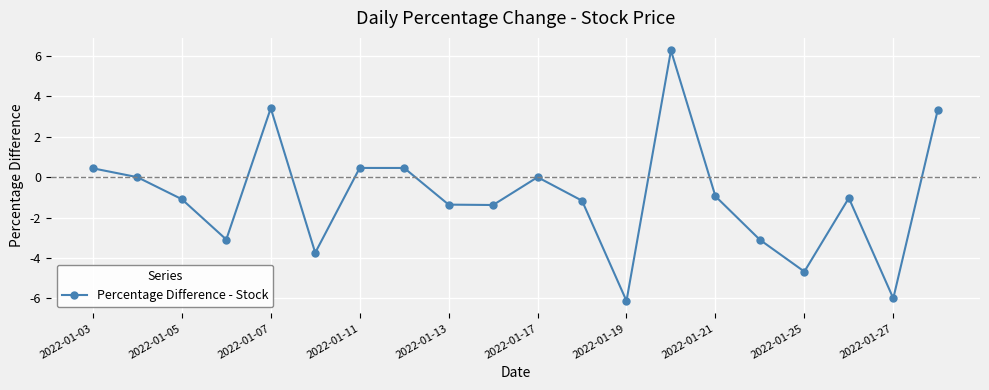

How many lines are shown in the chart?

1